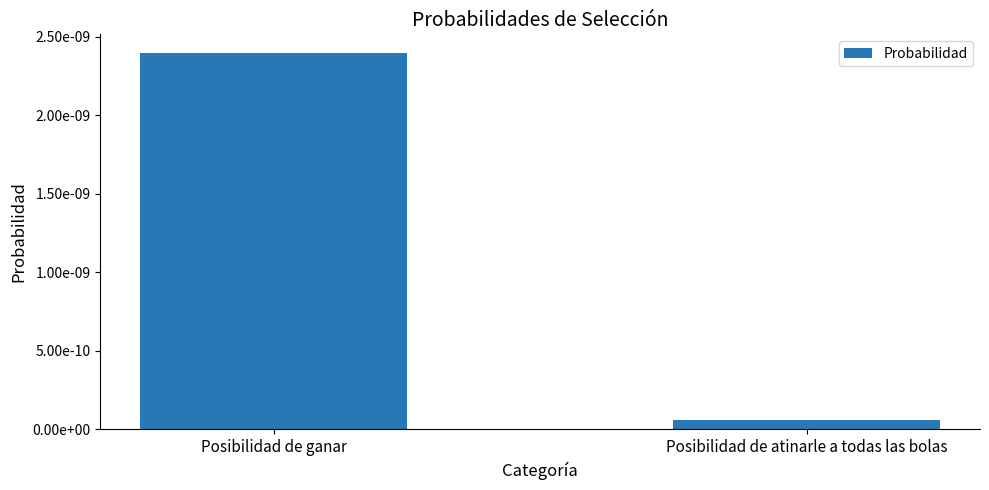

Rank the categories by value from lowest to highest.

Posibilidad de atinarle a todas las bolas, Posibilidad de ganar